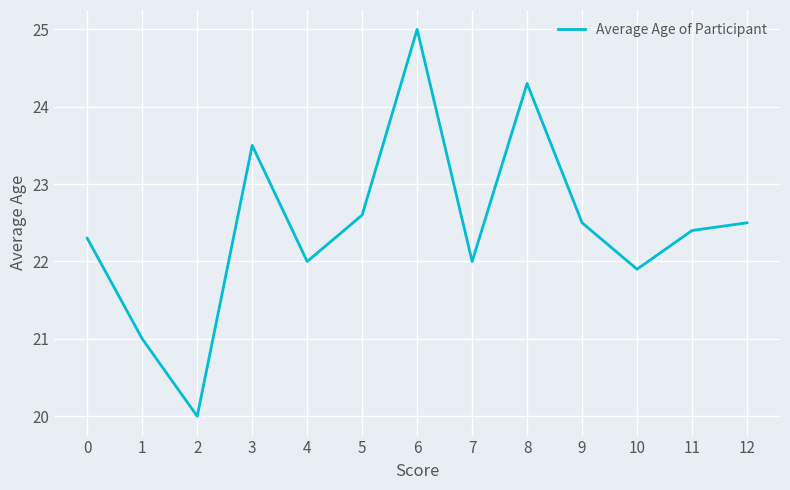

True or false: the data has more than 2 interior local peaks.

True